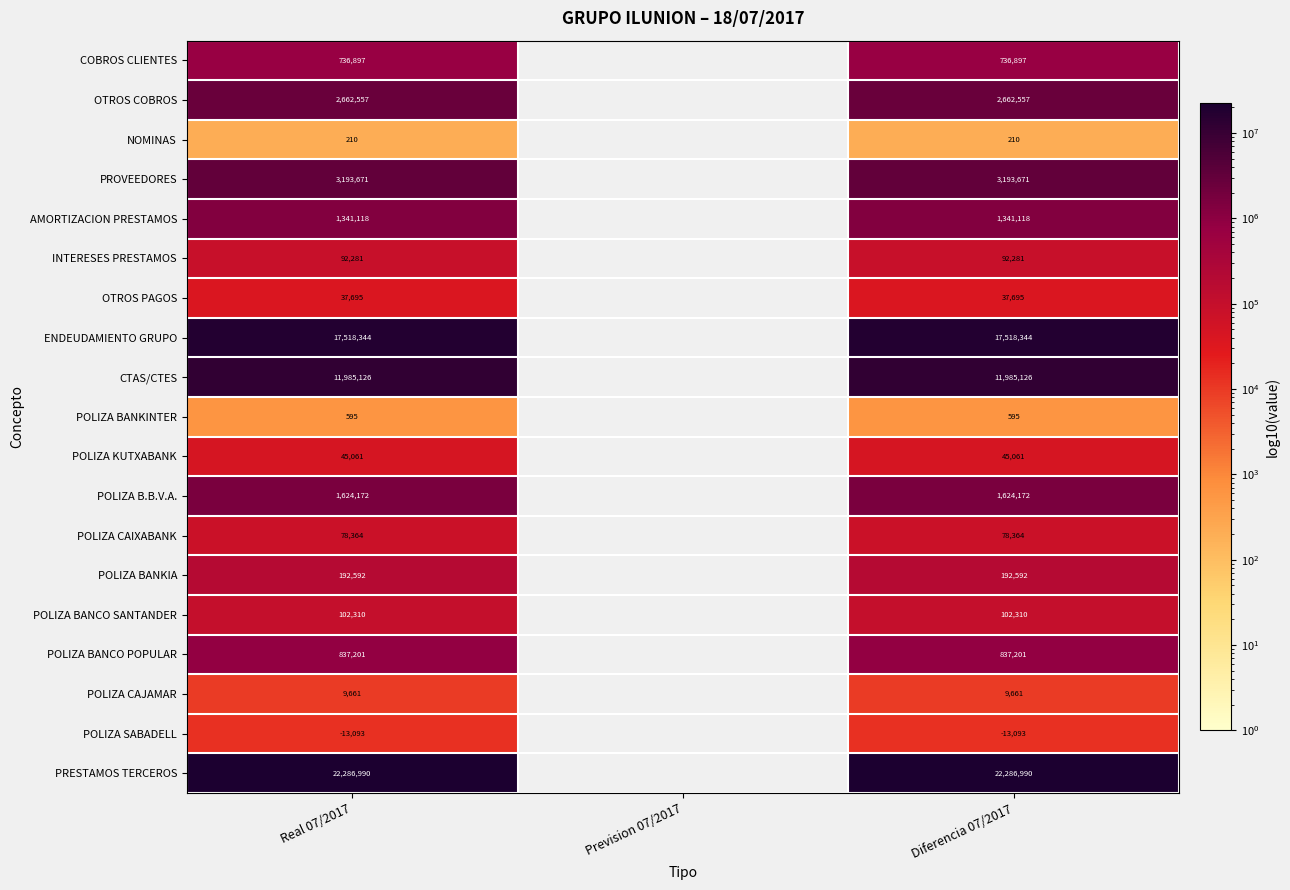

Is the value of POLIZA B.B.V.A. at Real 07/2017 greater than the value of OTROS COBROS at Diferencia 07/2017?

No